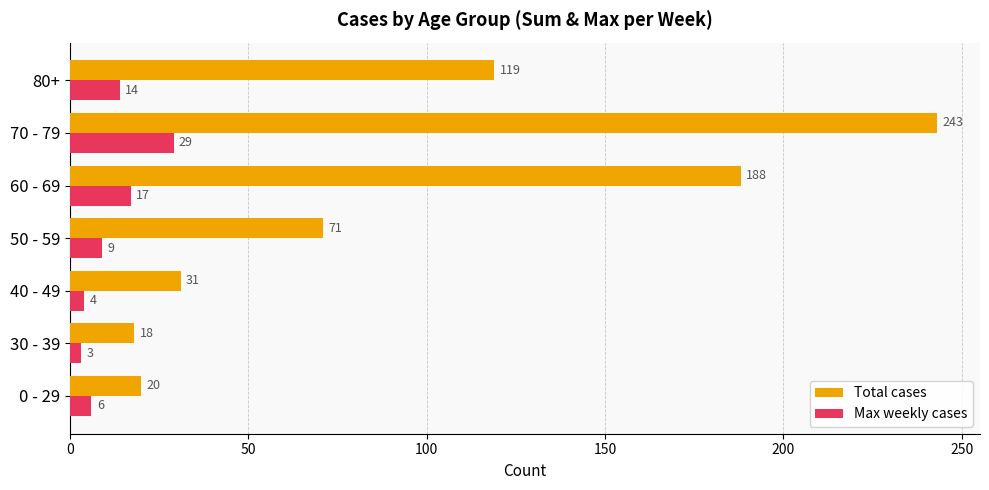

Is it true that Total cases equals 71 at 50 - 59?

True